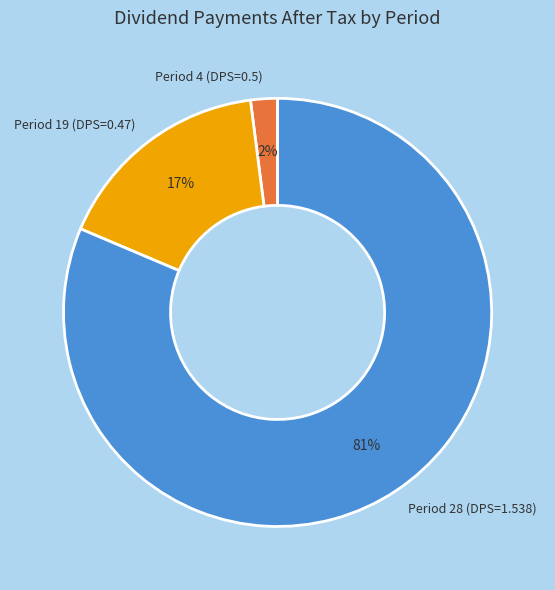

Between Period 4 (DPS=0.5) and Period 19 (DPS=0.47), which is larger?

Period 19 (DPS=0.47)